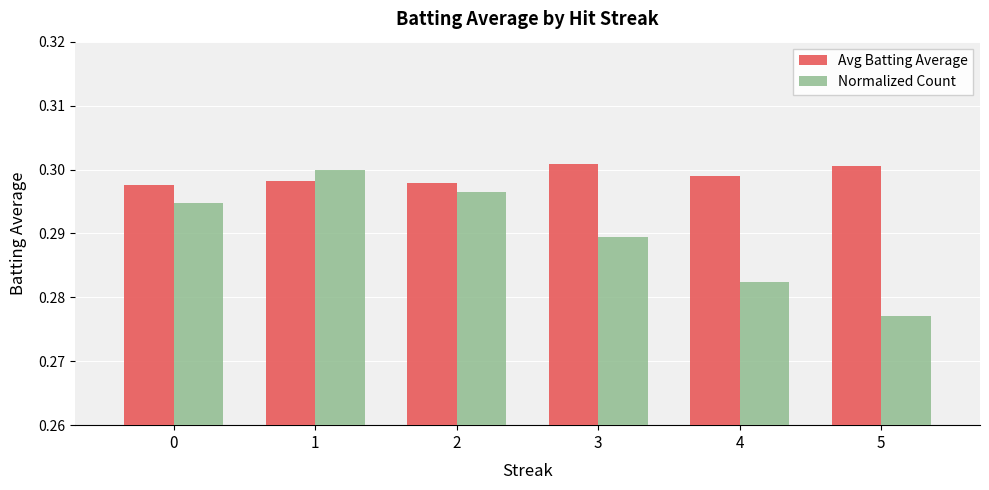

Count the Normalized Count values in the range 0 to 1.

6